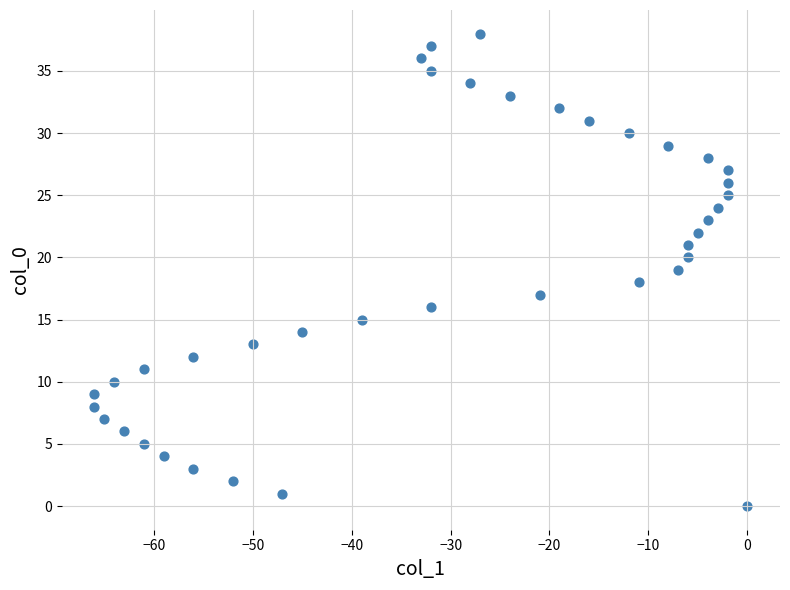

What is the range of X values (max minus min)?

66